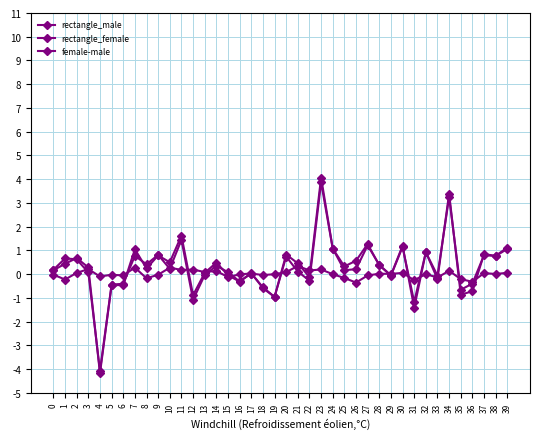

How many data points does each series have?

40